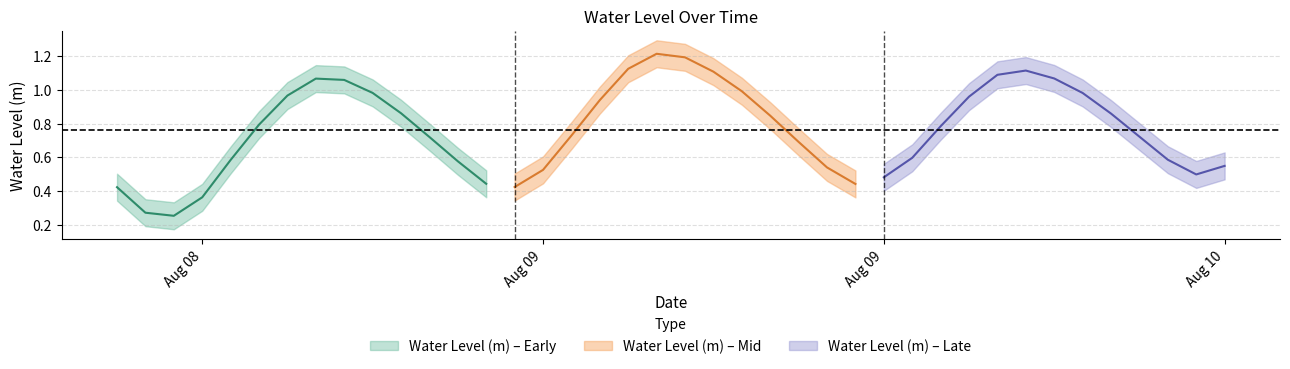

What is the difference between the maximum and minimum values?

1.0